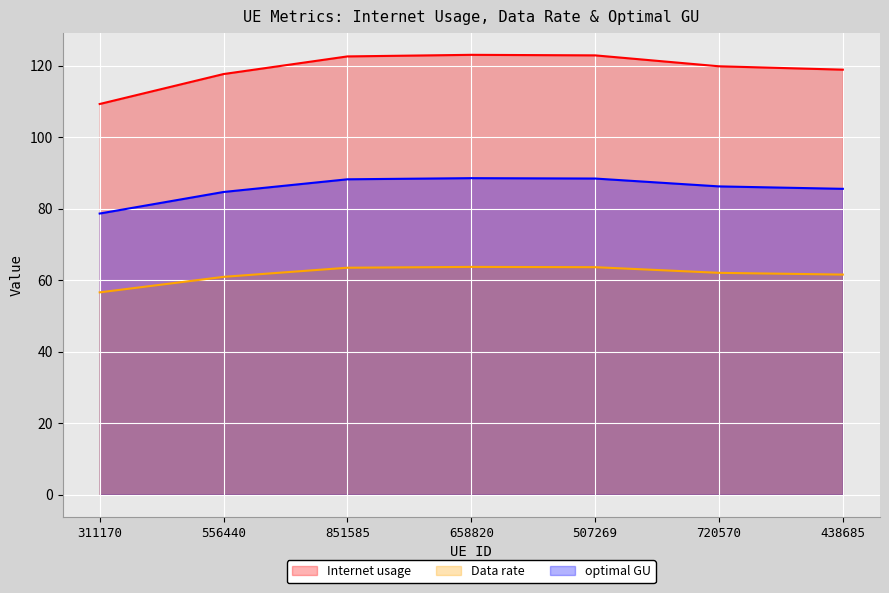

What is the average value of the Internet usage series?

119.2